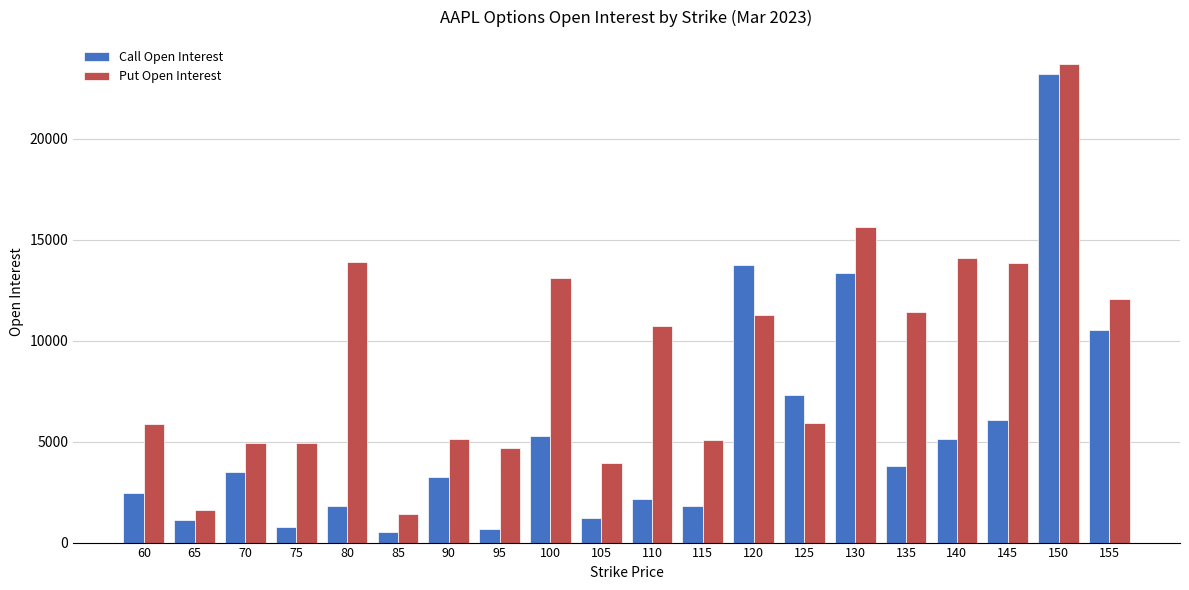

What is the total value across all series at 90?

8363